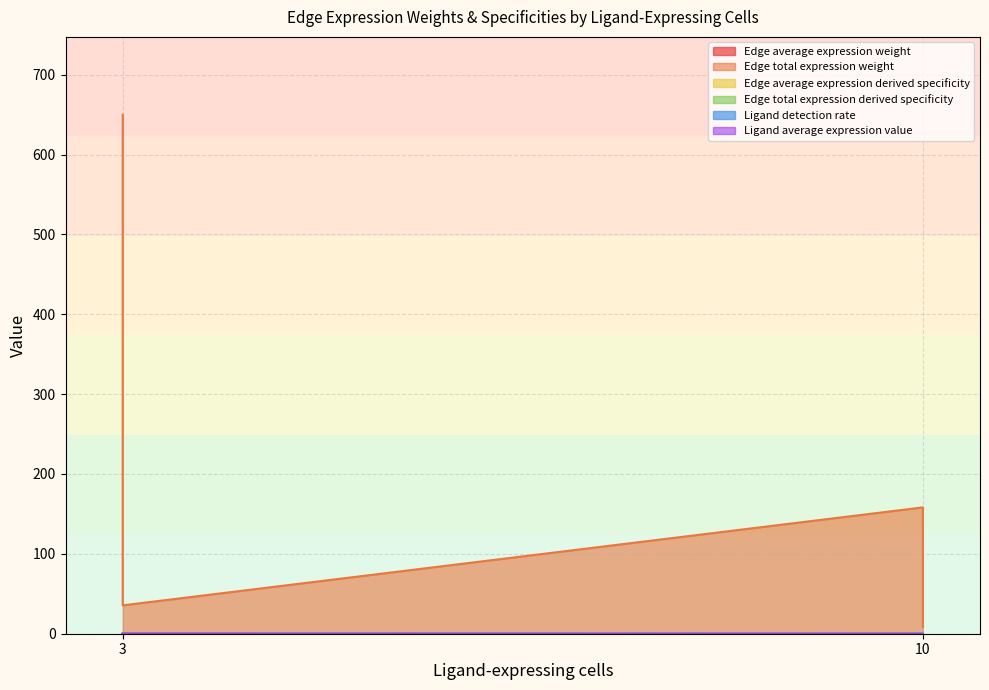

What is the sum of the Ligand detection rate values at 3 and 3?

0.1